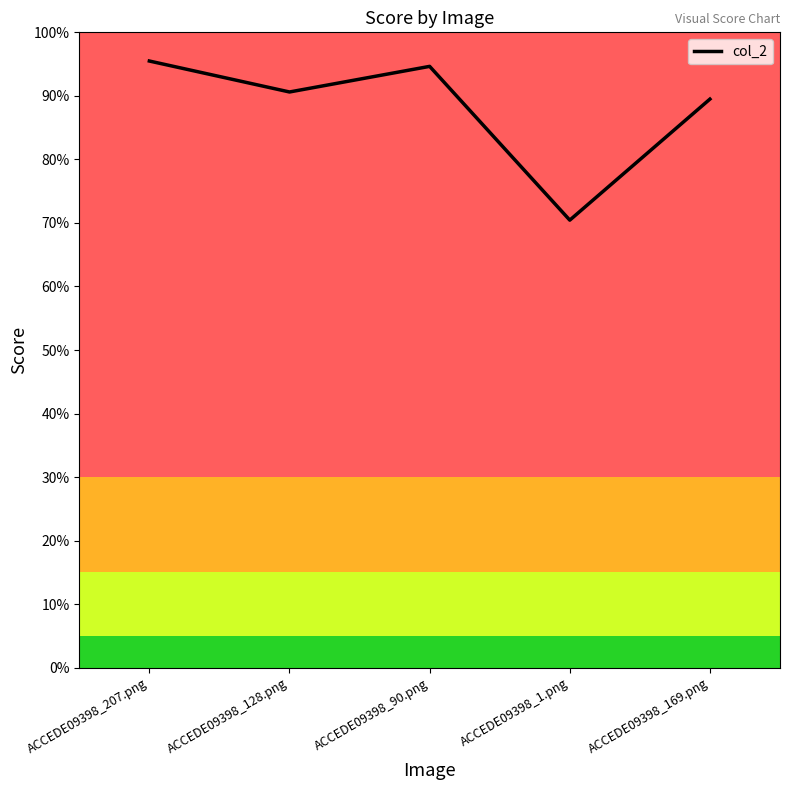

Does the chart display data point markers on the line(s)?

No